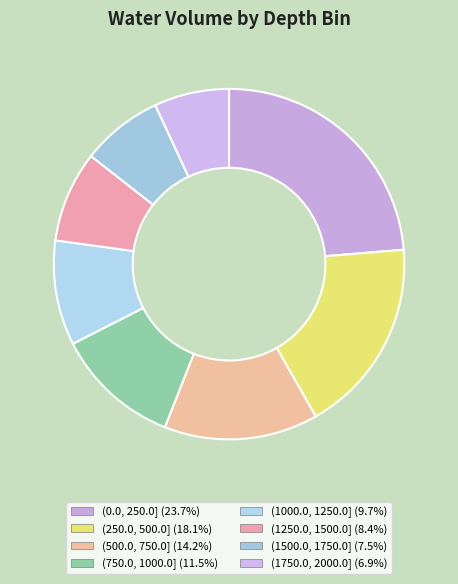

Count the number of slices in the pie.

8